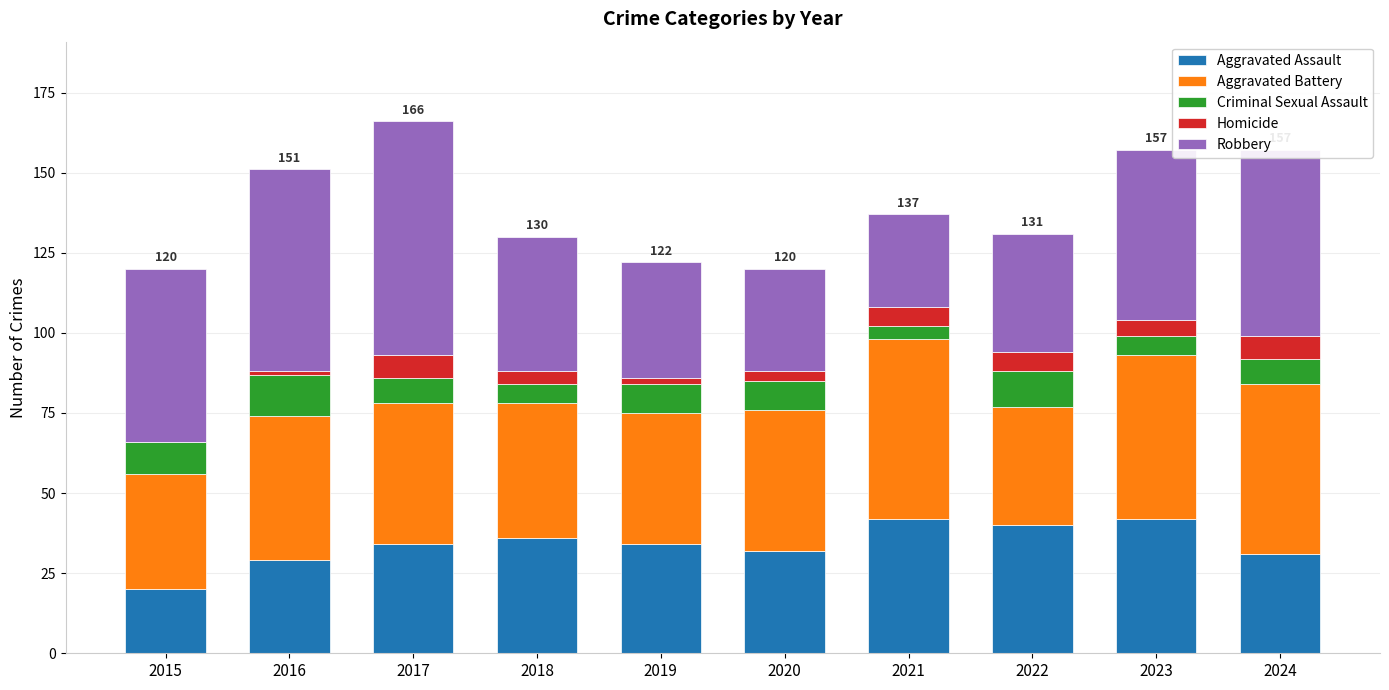

What is the sum of all Aggravated Assault values?

340